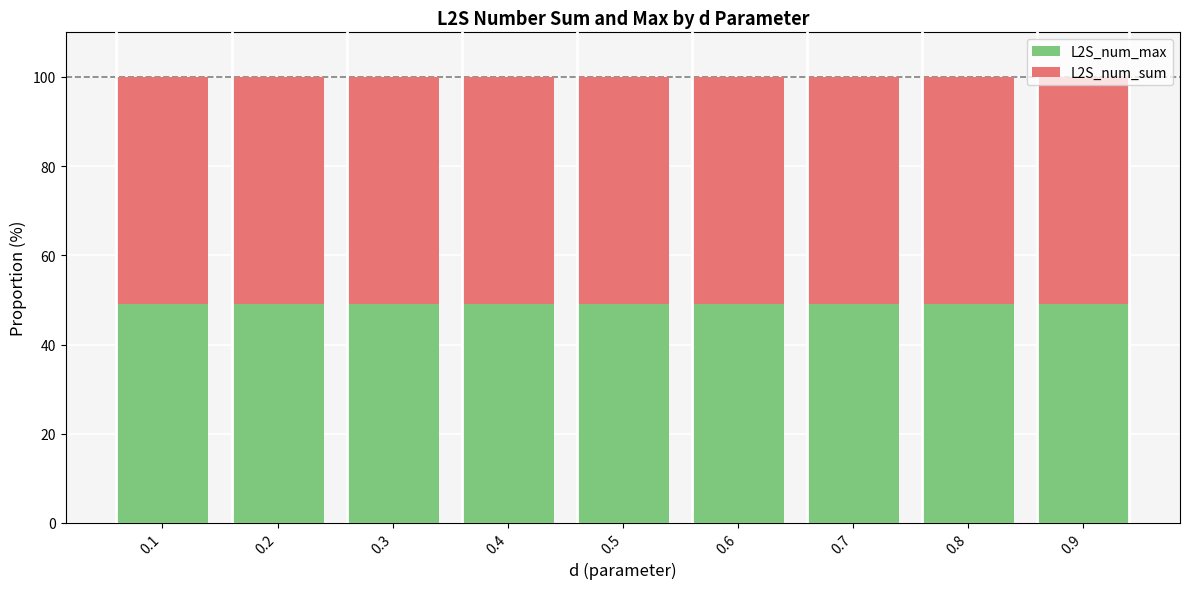

What is the maximum value for L2S_num_max?

49.1